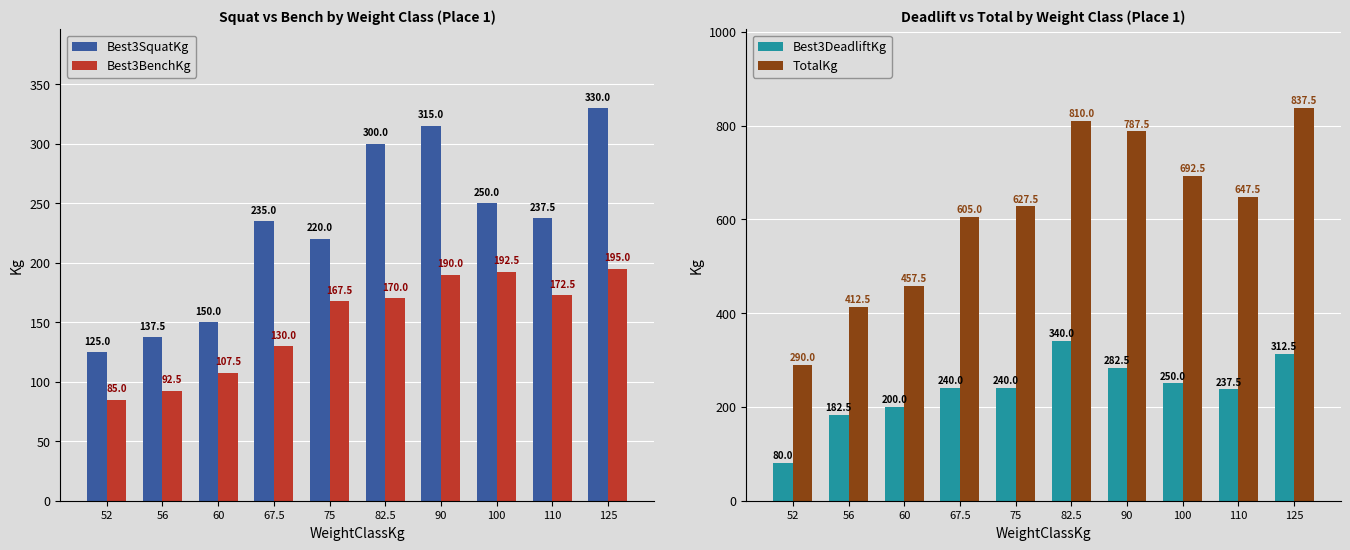

What is the difference between the maximum and second lowest values in the Best3BenchKg series?

102.5